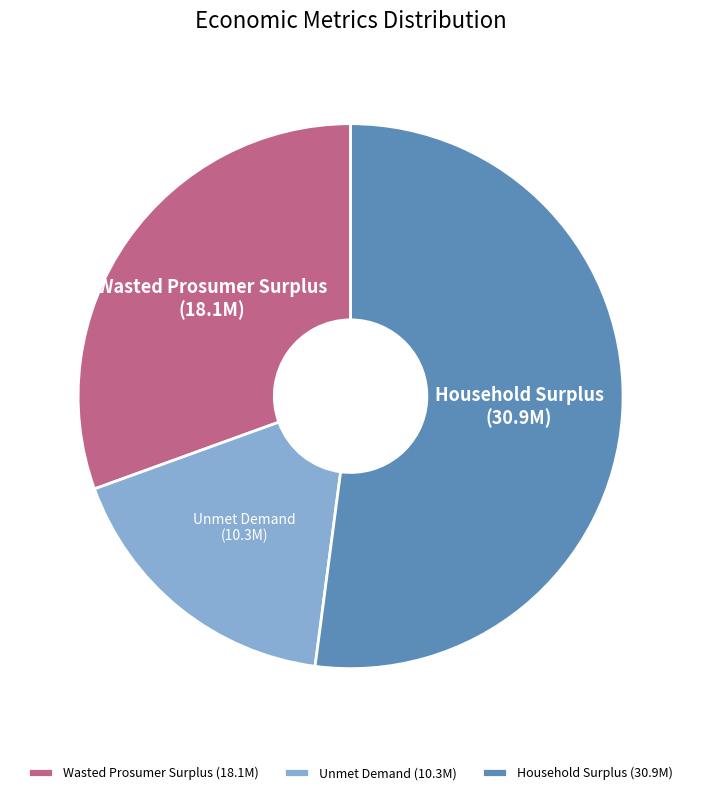

How many slices are in this pie chart?

3